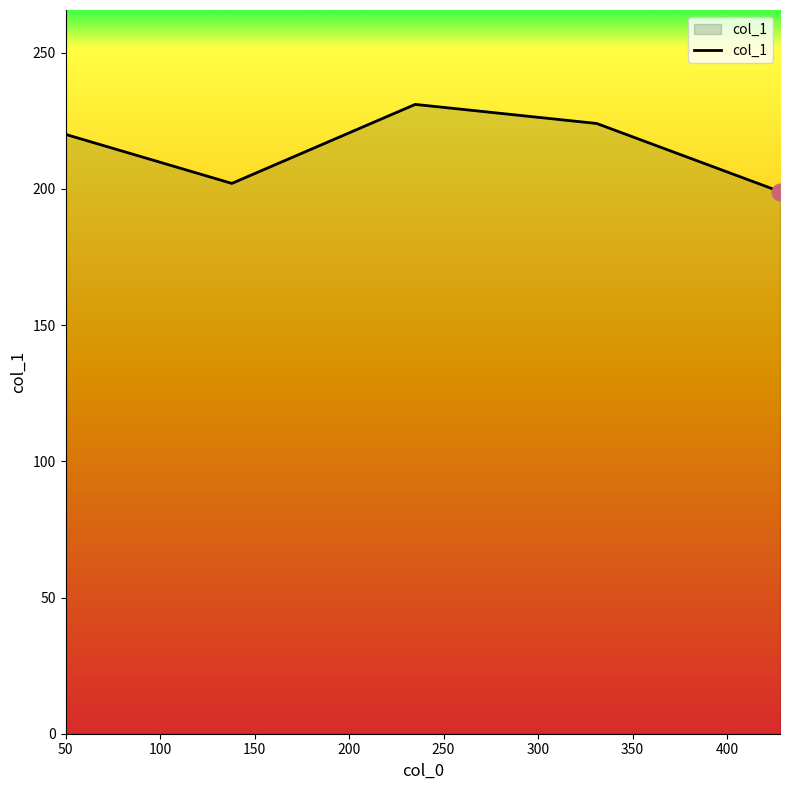

Reading left to right, list all the values displayed in this chart.

220	202	231	224	199